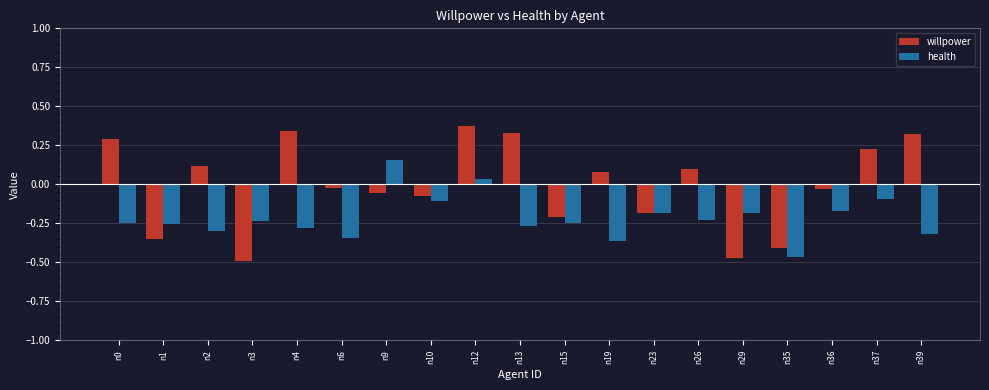

Which series has the widest spread of values?

willpower